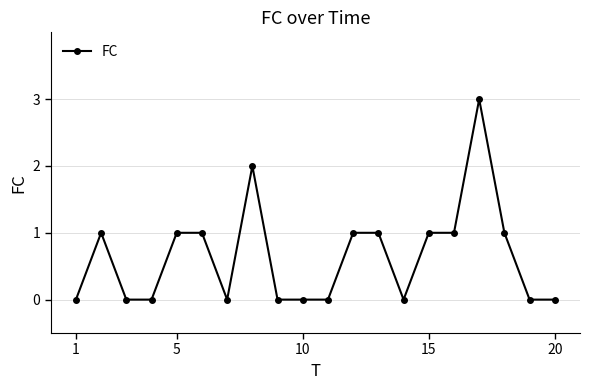

What is the value of the 13th point from the left?

1